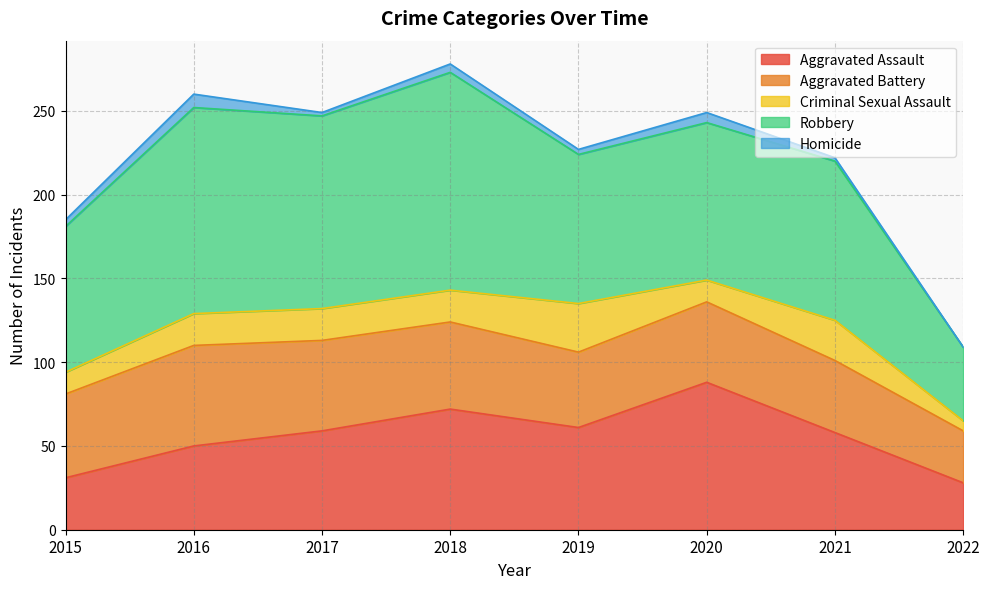

At how many categories does at least one series exceed 2?

8